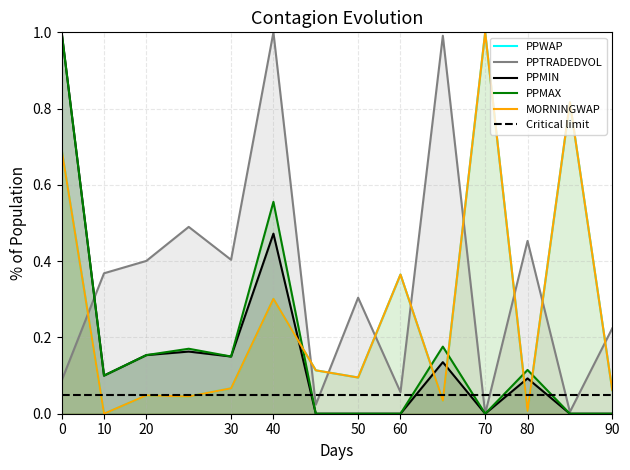

How many lines are shown in the chart?

5